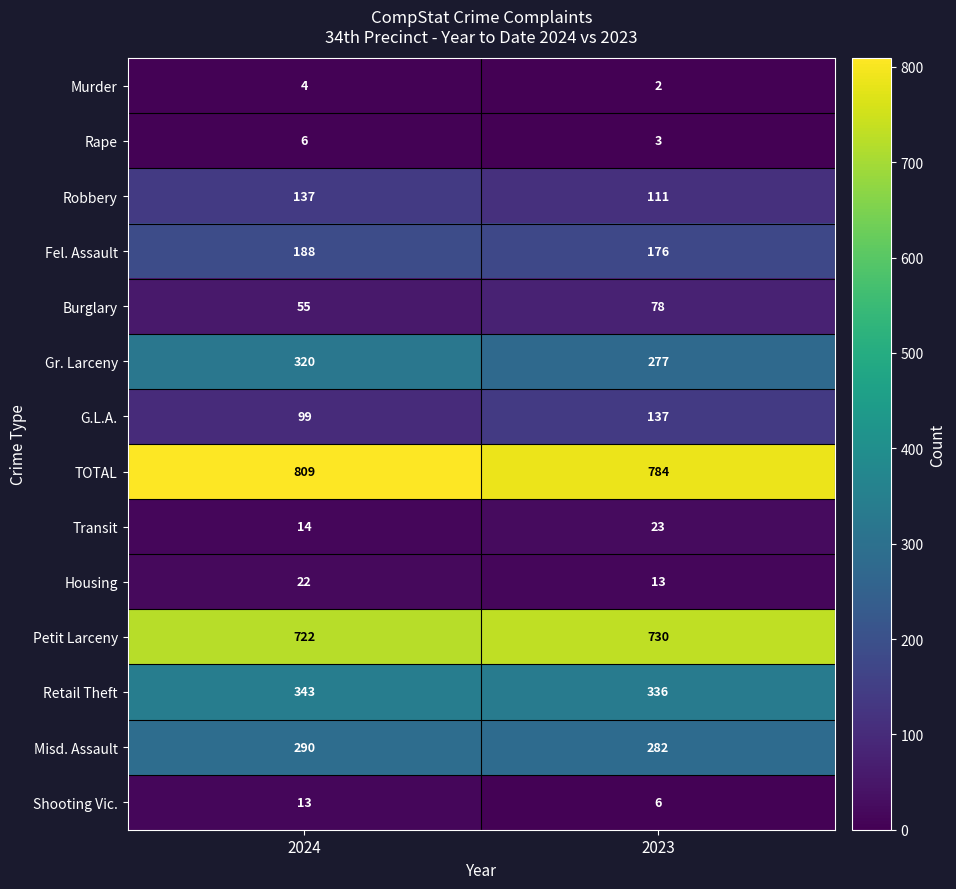

What is the difference between the highest and lowest values at 2023?

782